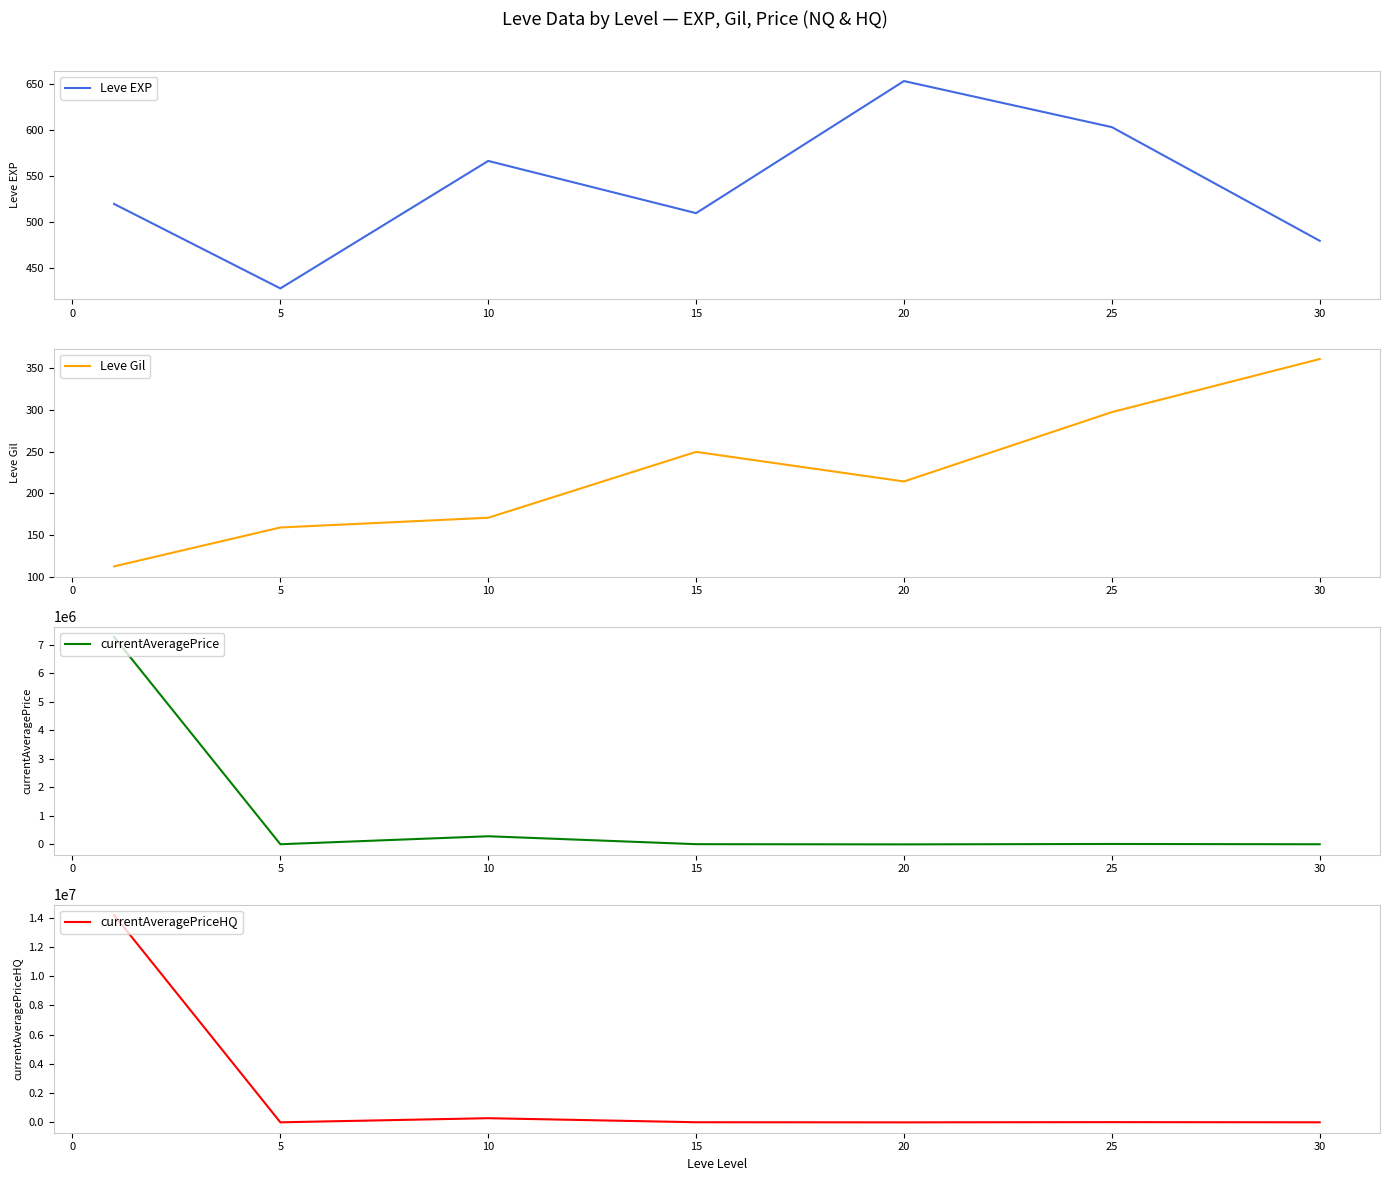

What is the minimum value for currentAveragePrice?

3829.6